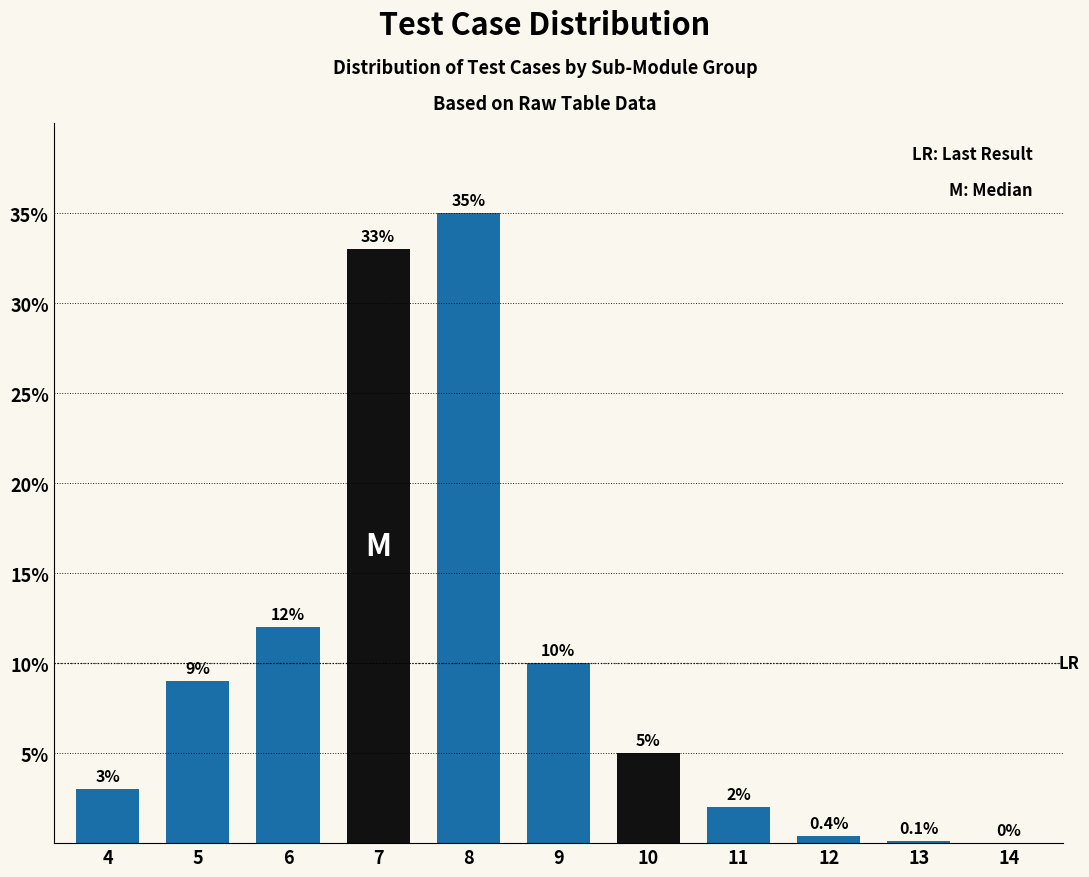

Reading left to right, what are all the values shown in this chart?

4=3.0	5=9.0	6=12.0	7=33.0	8=35.0	9=10.0	10=5.0	11=2.0	12=0.4	13=0.1	14=0.0